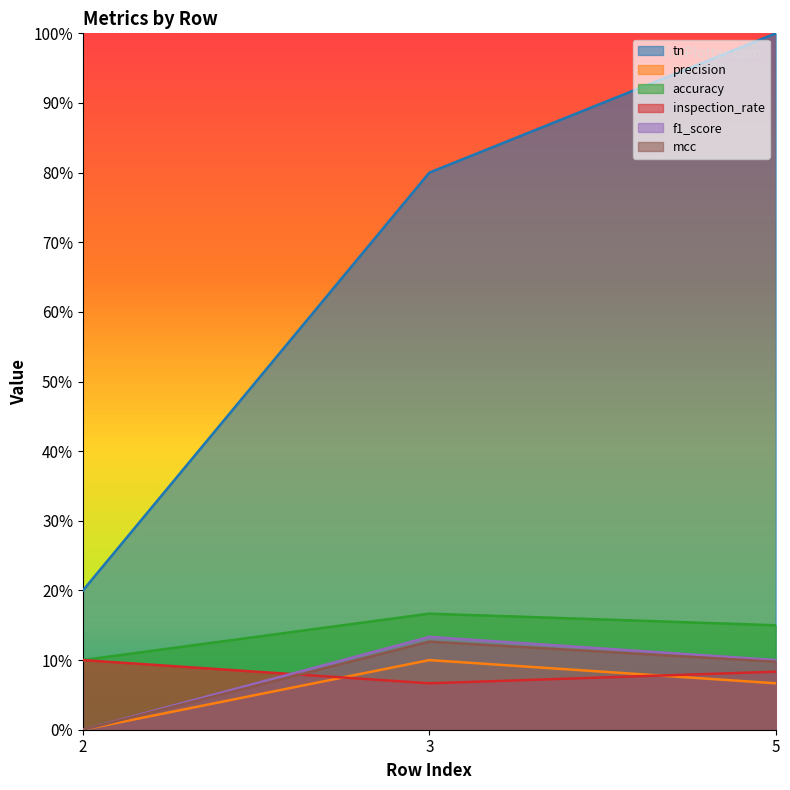

What is the sum of all accuracy values?

0.4